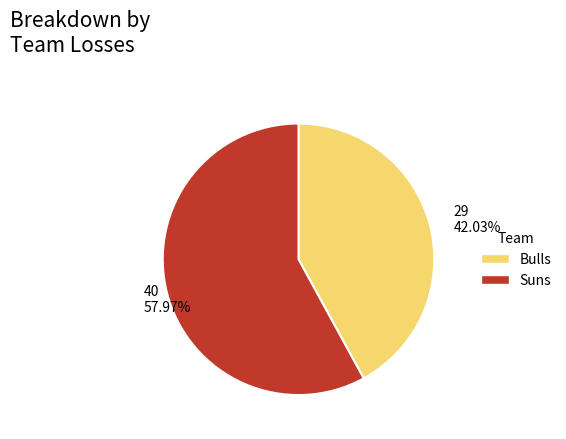

Does any single category account for the majority?

Yes